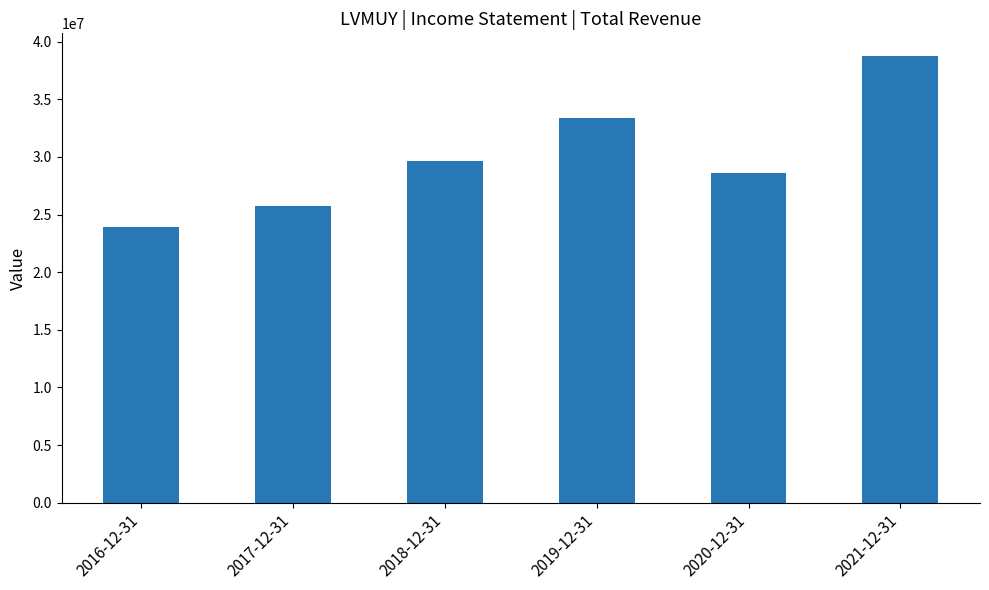

Is it true that the value at 2021-12-31 is 69240299?

False